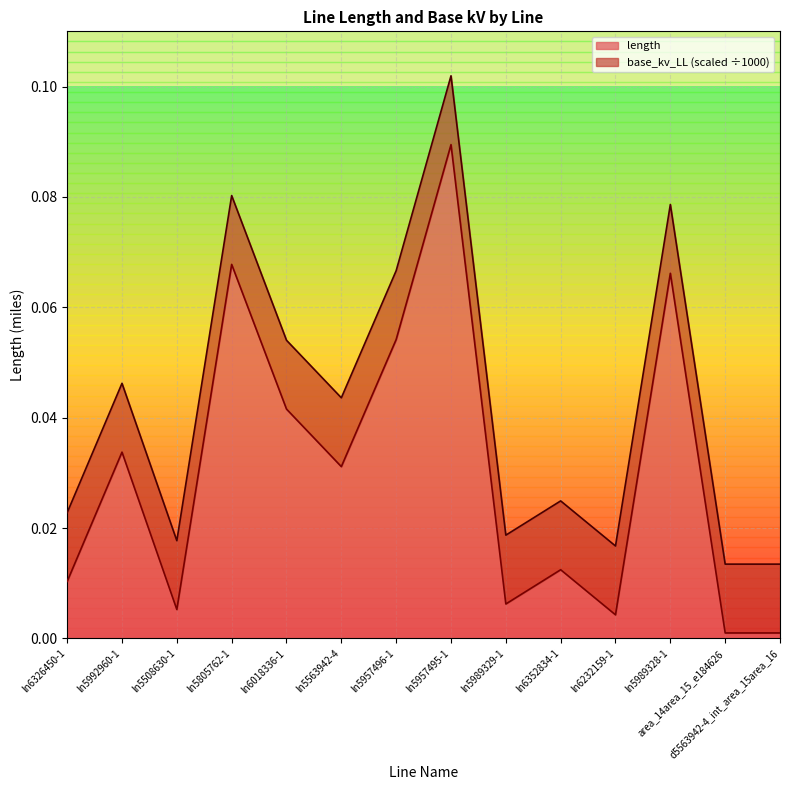

The value of length at d5563942-4_int_area_15area_16 is 0.0. True or false?

True